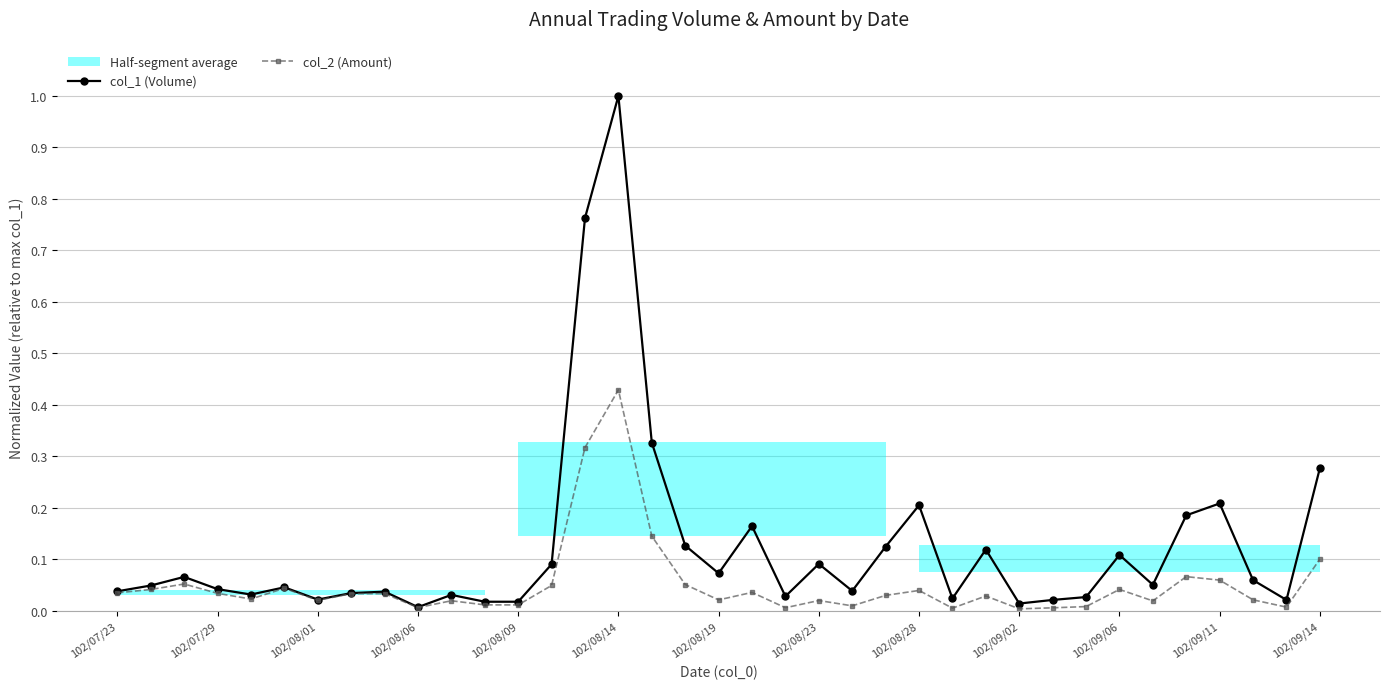

True or false: col_1 (Volume) and col_2 (Amount) cross at least once.

False